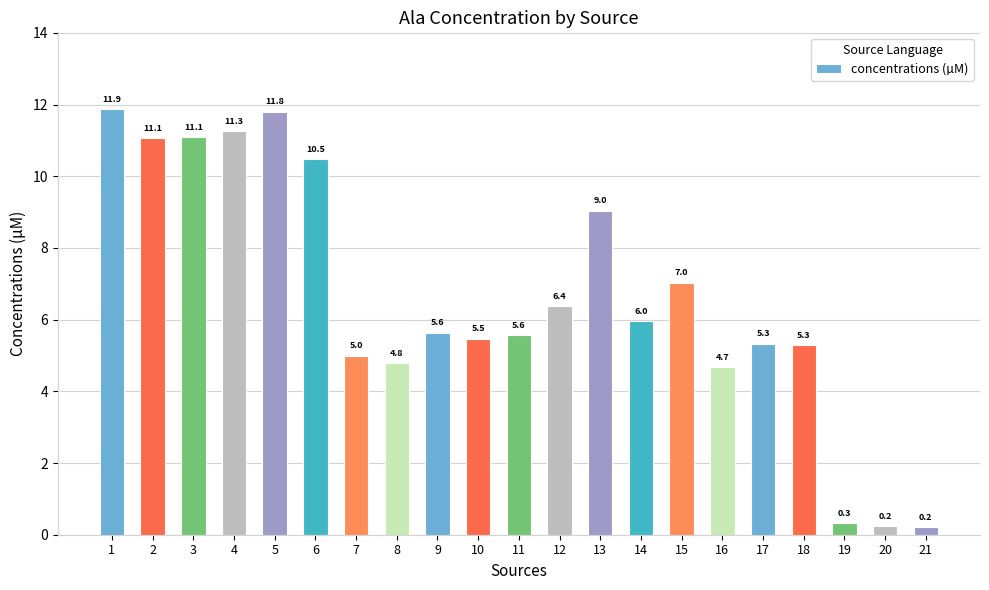

True or false: the data shows 3.1 at 7.

False